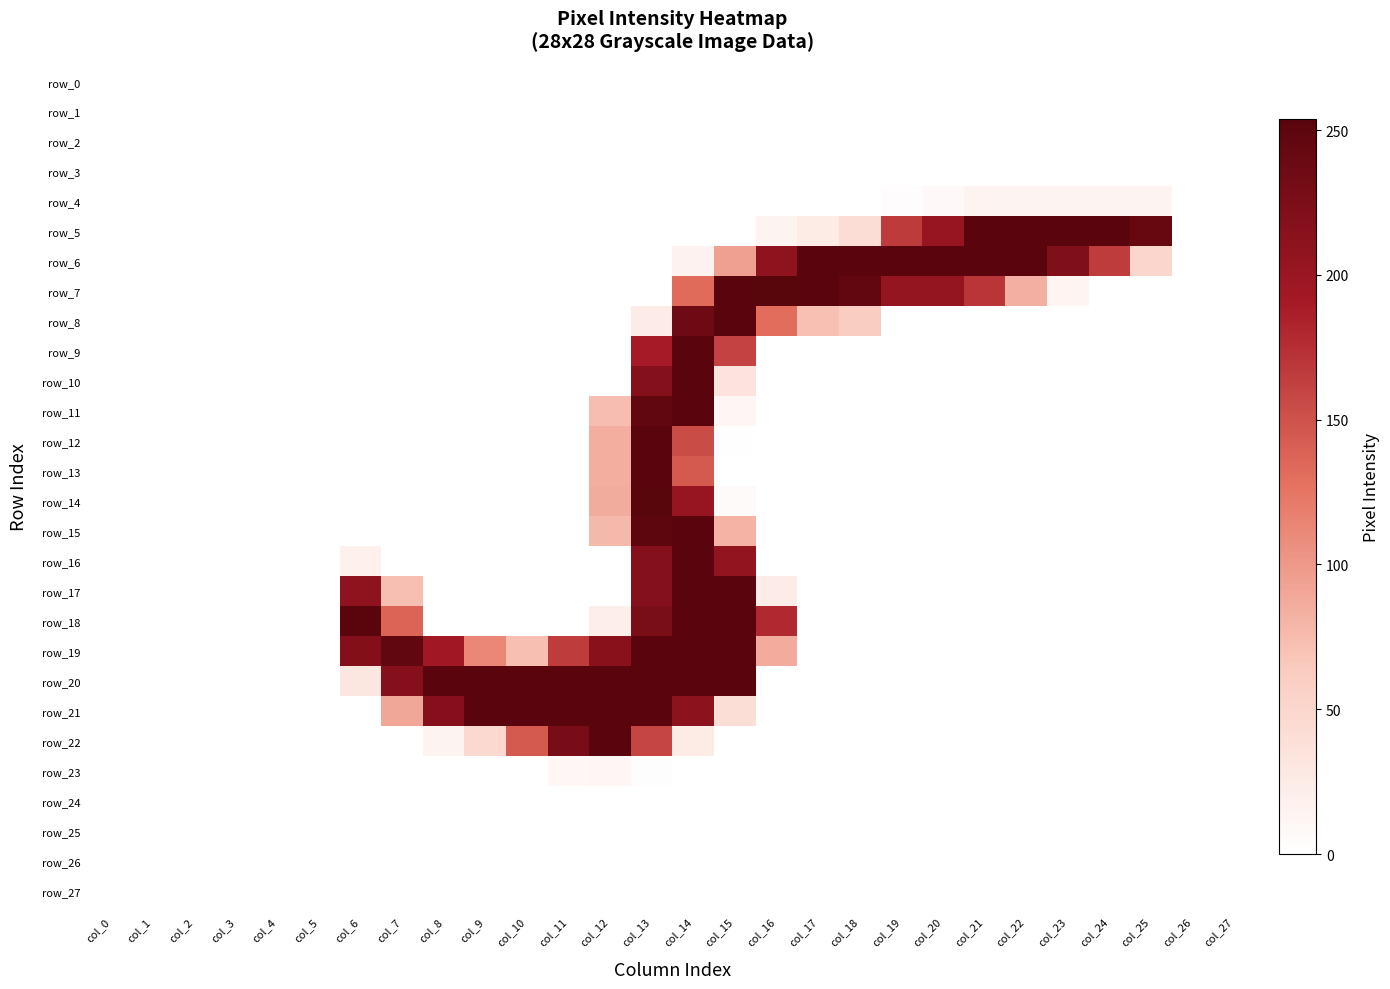

What is the highest value of the row_11 series?

253